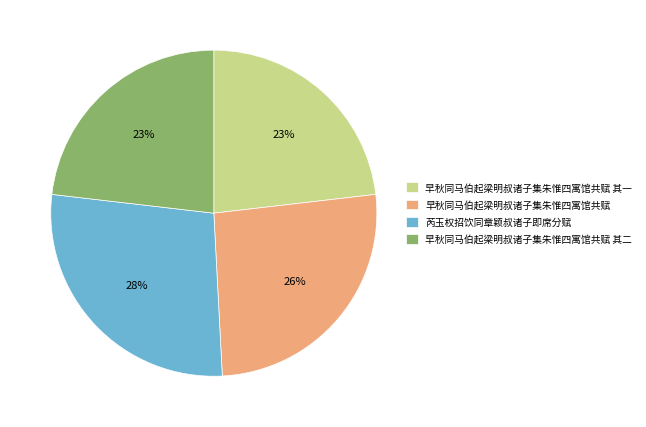

To the nearest percent, what portion does 早秋同马伯起梁明叔诸子集朱惟四寓馆共赋 其二 represent?

23%